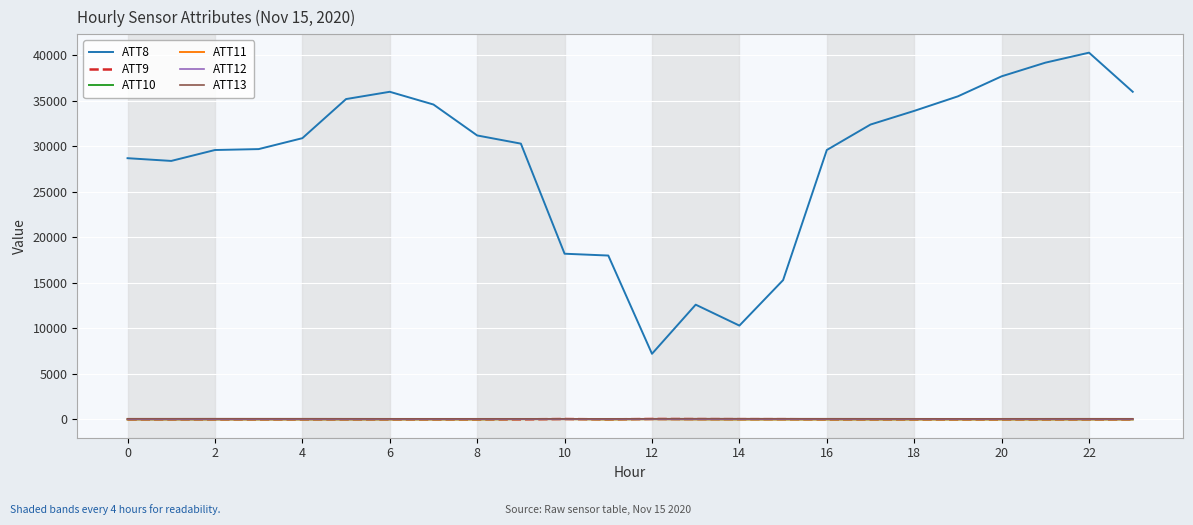

What is the maximum value shown in the chart?

40300.0